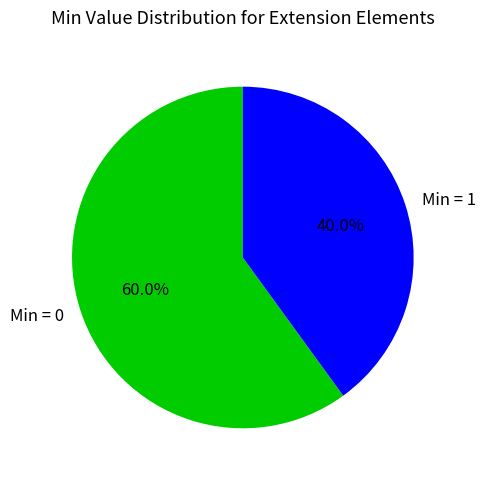

What is the largest slice in the pie chart?

Min = 0